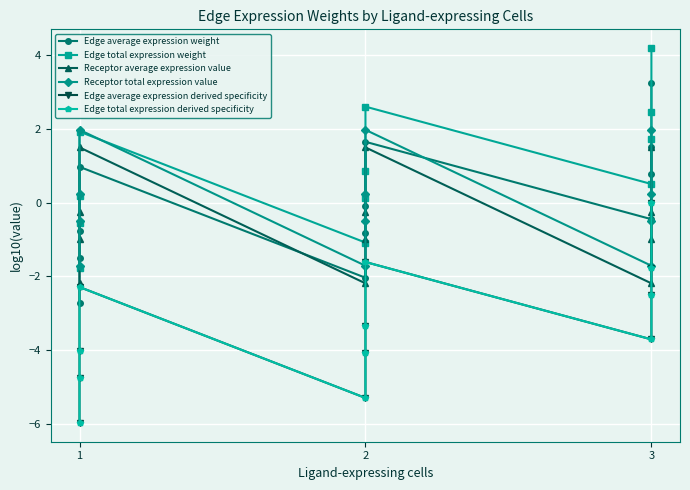

True or false: Edge total expression derived specificity and Edge average expression derived specificity cross at least once.

False